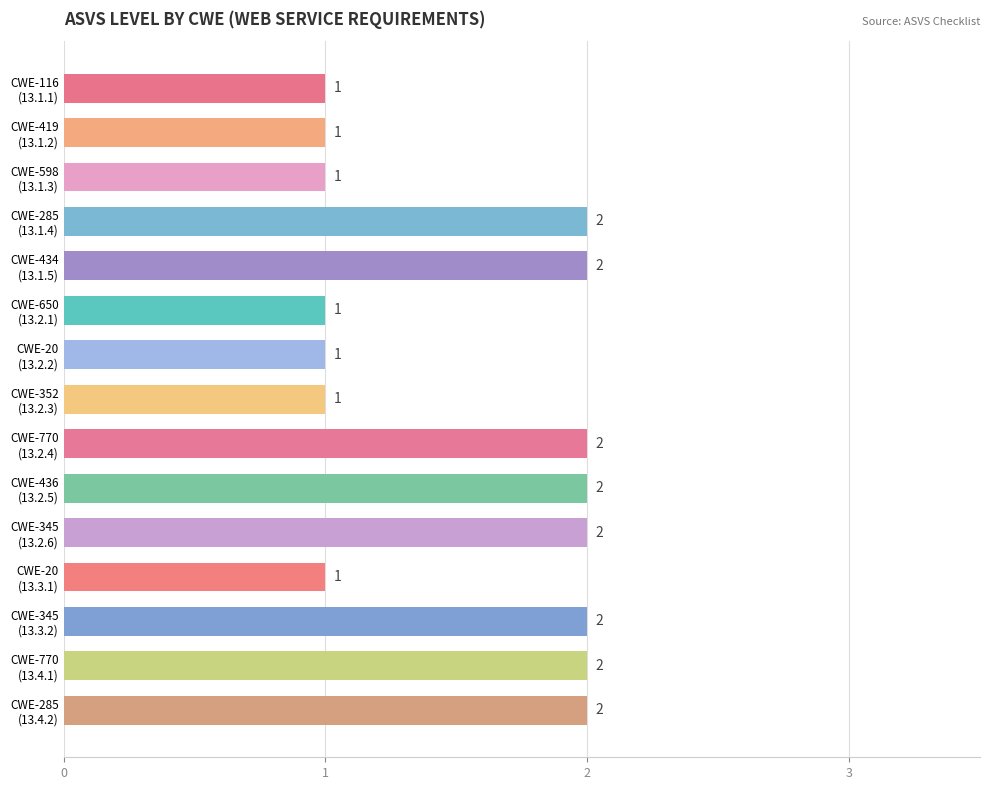

What is the value of the 12th bar from the top?

1